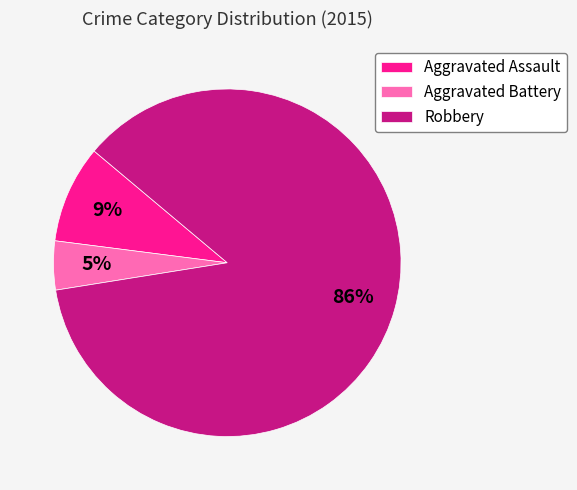

Between Robbery and Aggravated Battery, which is larger?

Robbery